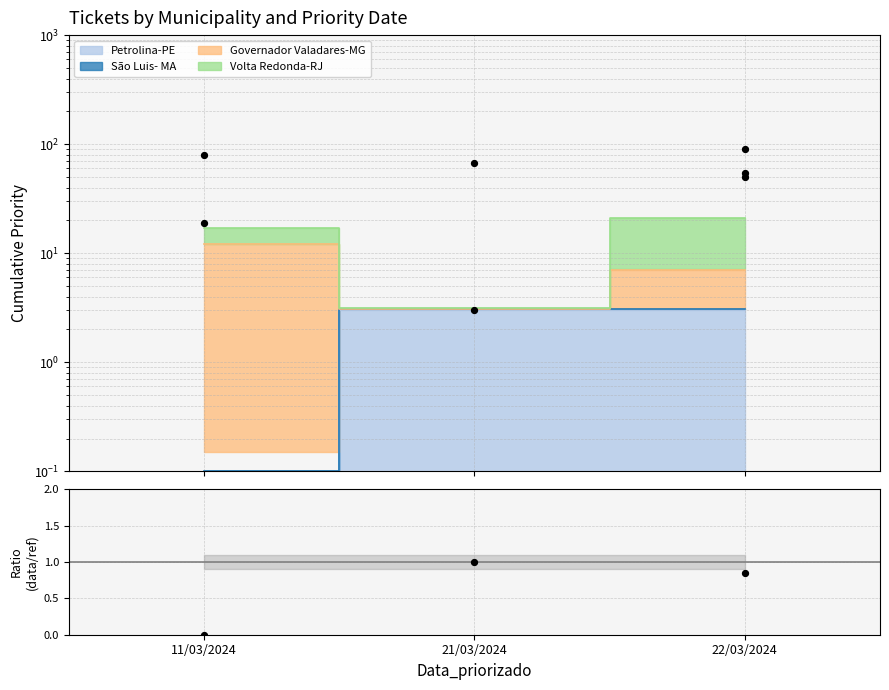

Which has a higher value, 11/03/2024 or 21/03/2024?

21/03/2024